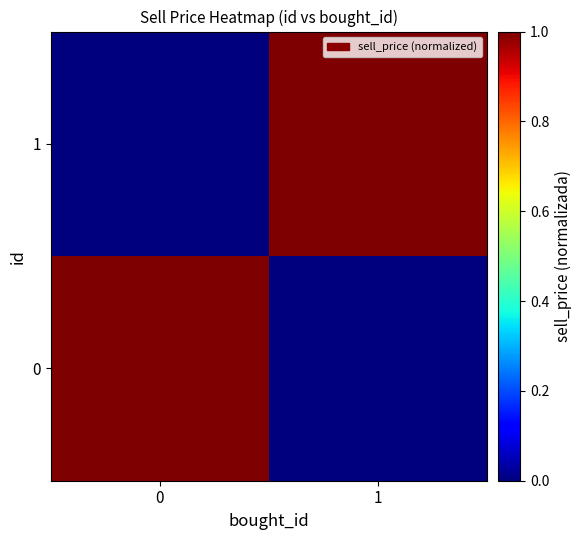

At 0, list the series in order from largest to smallest.

0, 1